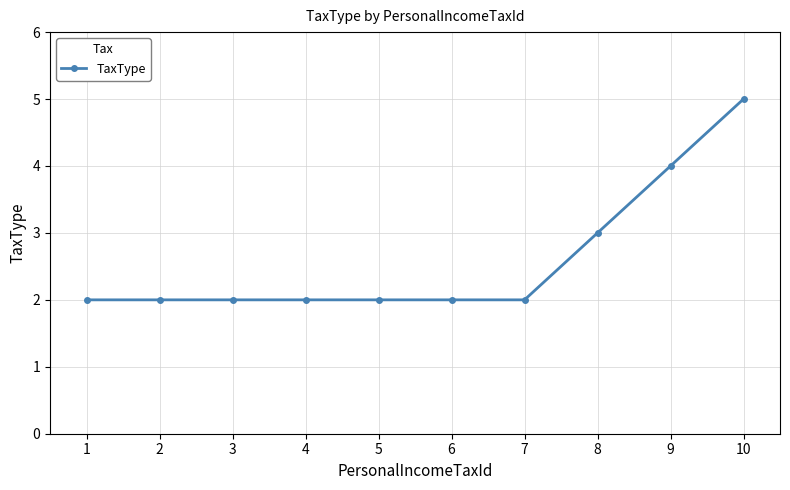

How many values are between 2 and 3?

8